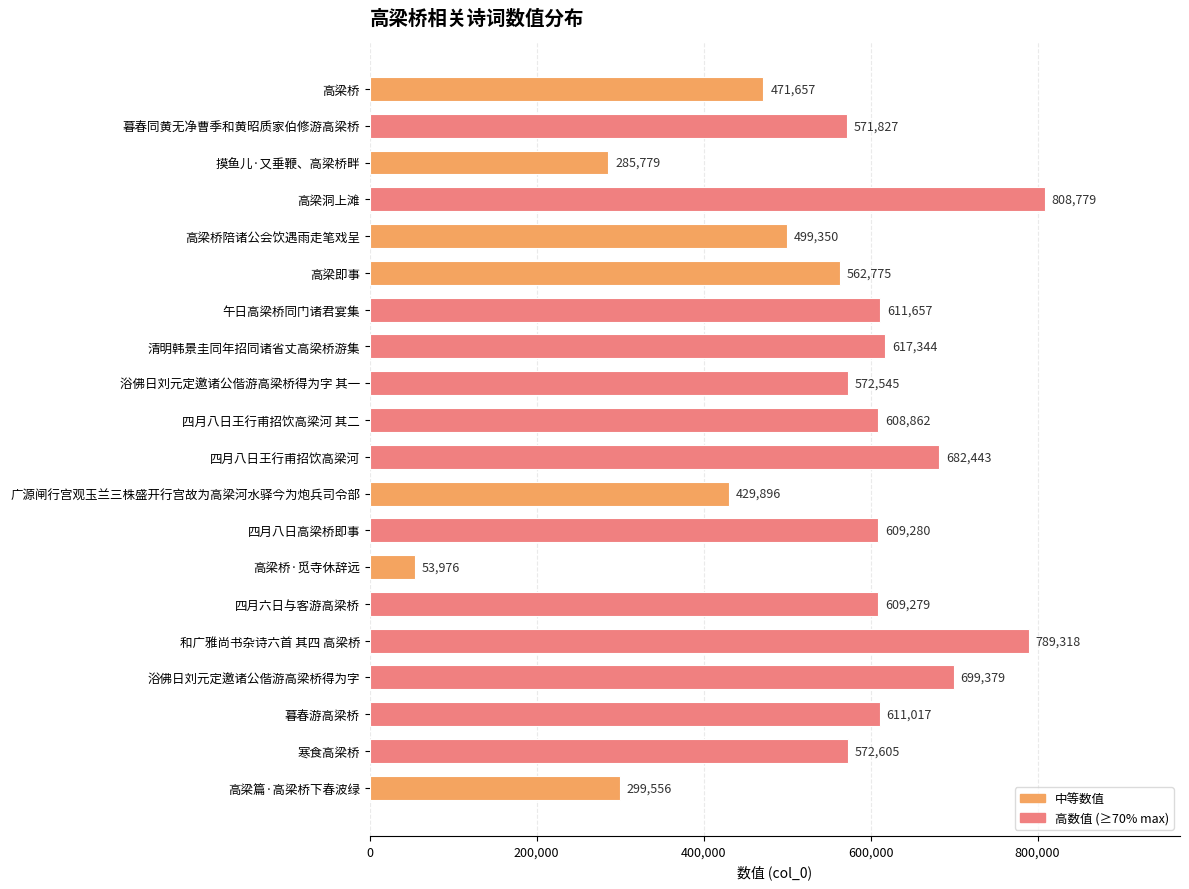

What is the label of the 2nd bar from the bottom?

寒食高梁桥